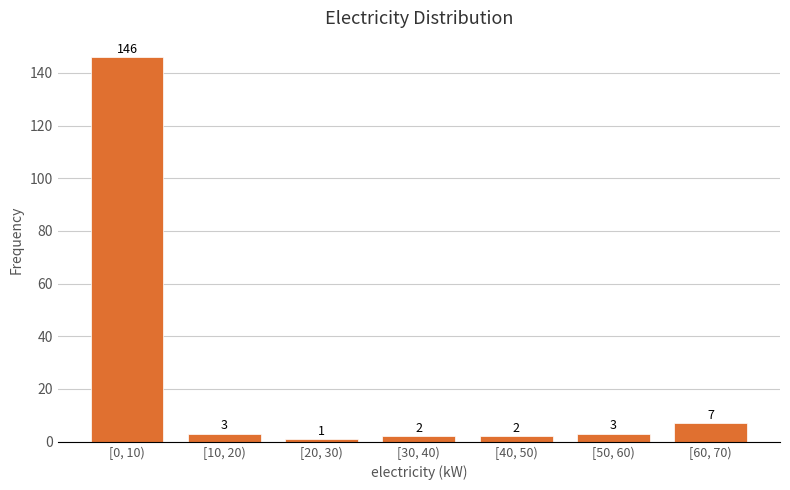

Reading left to right, list all the values displayed in this chart.

146	3	1	2	2	3	7